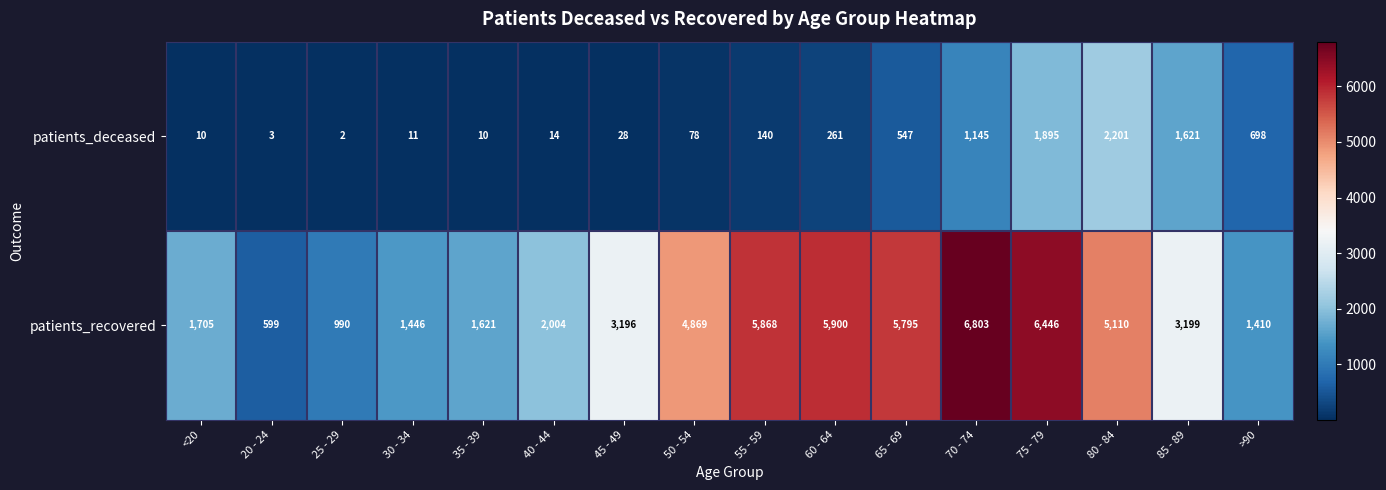

Rank the series at 45 - 49 from highest to lowest value.

patients_recovered, patients_deceased